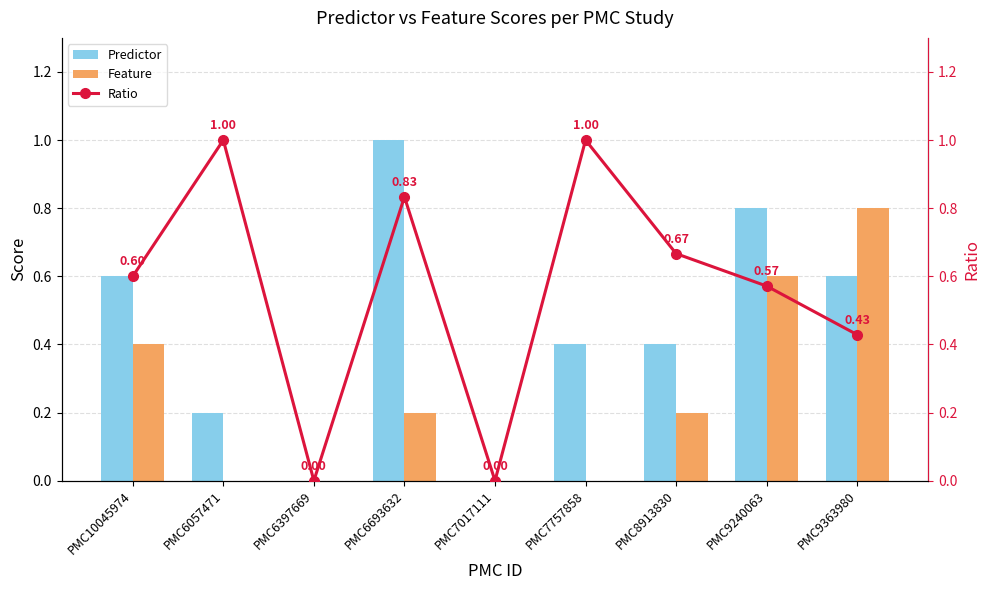

List the series in order of their peak value, lowest first.

Feature, Ratio, Predictor